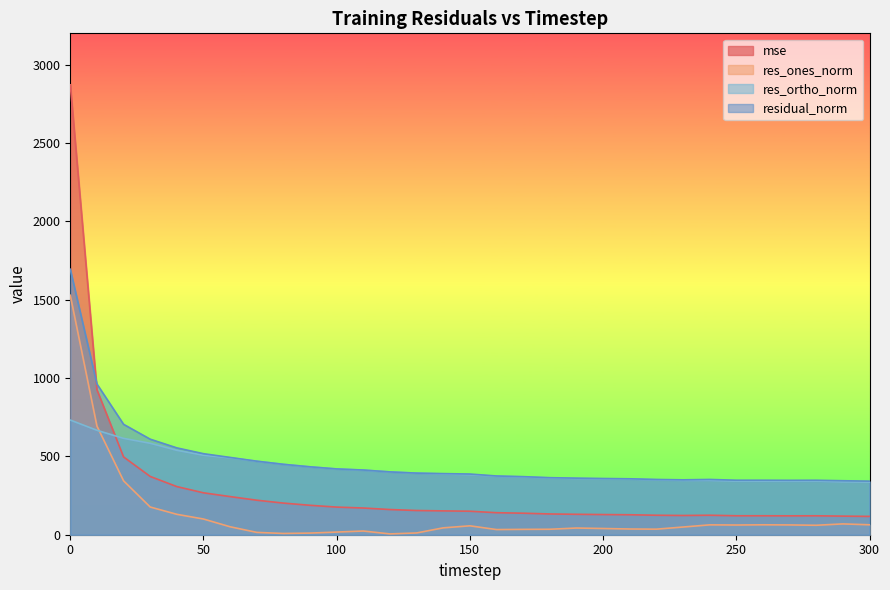

What is the total value across all series at 210?

875.9